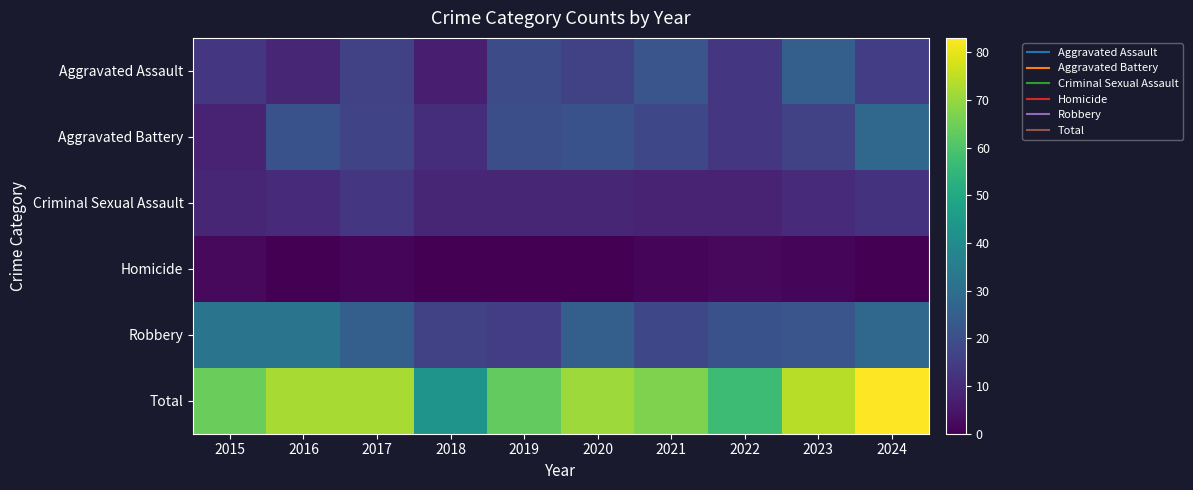

How many distinct data groups are displayed?

6